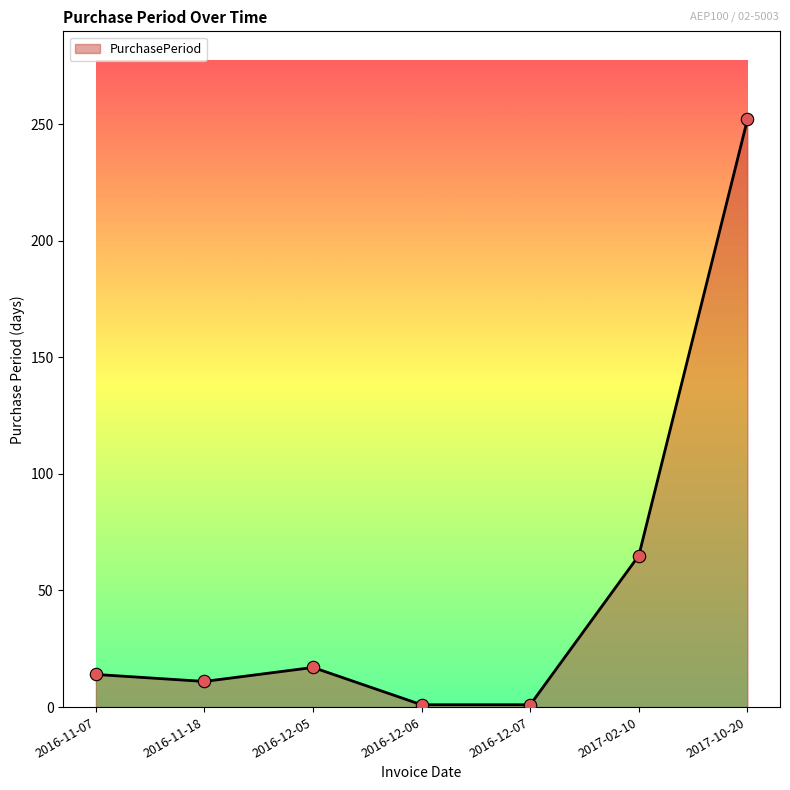

Between 2017-02-10 and 2016-11-07, which is larger?

2017-02-10